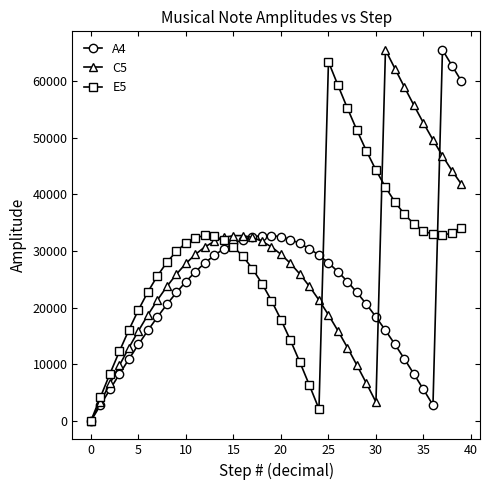

What is the greatest value displayed?

65534.0